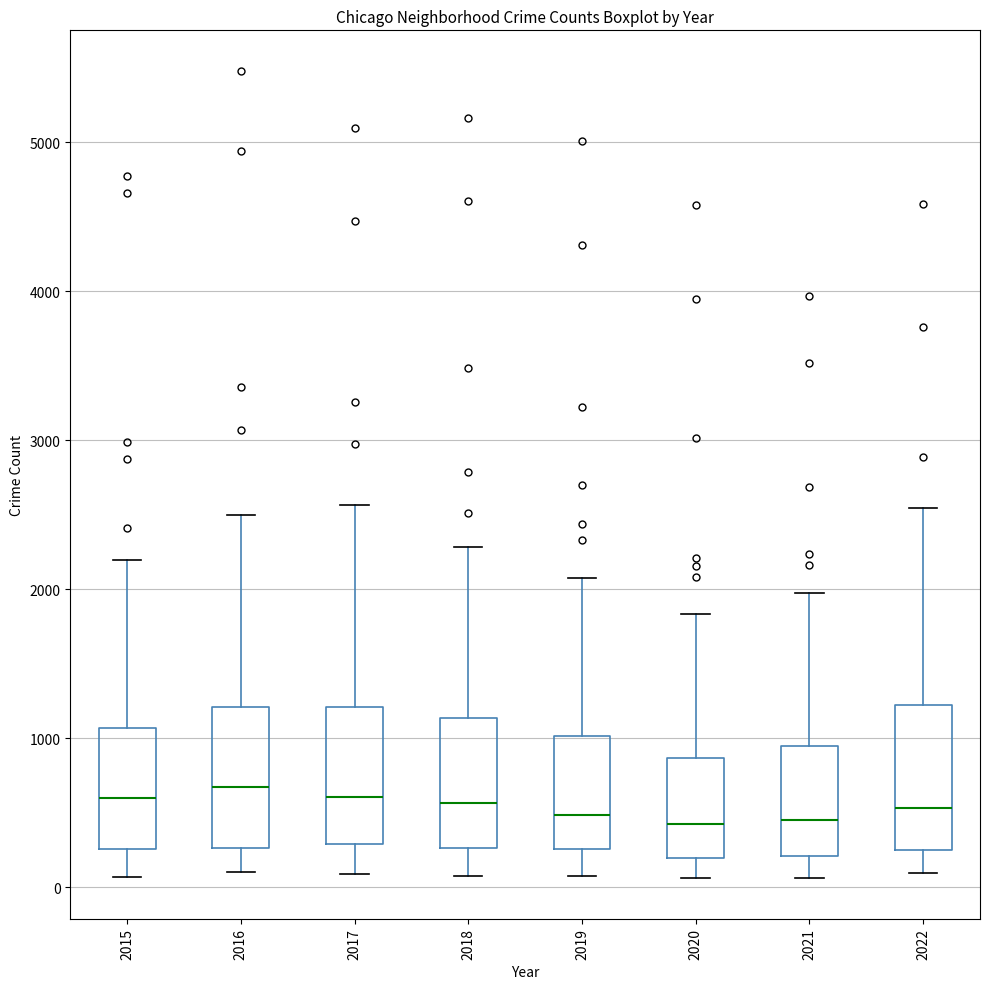

Where does the median line of the box at x = 2019 sit on the y-axis? The values are not printed on the chart, so give them approximately, as read against the axis.

500